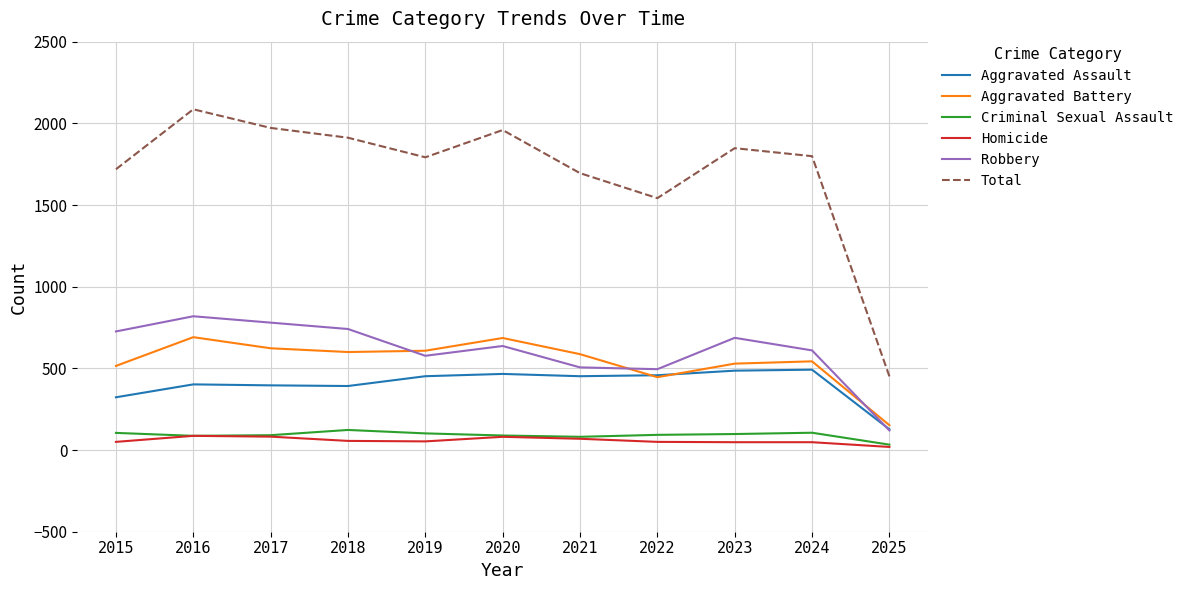

At which category does the chart reach its peak across all series?

2016